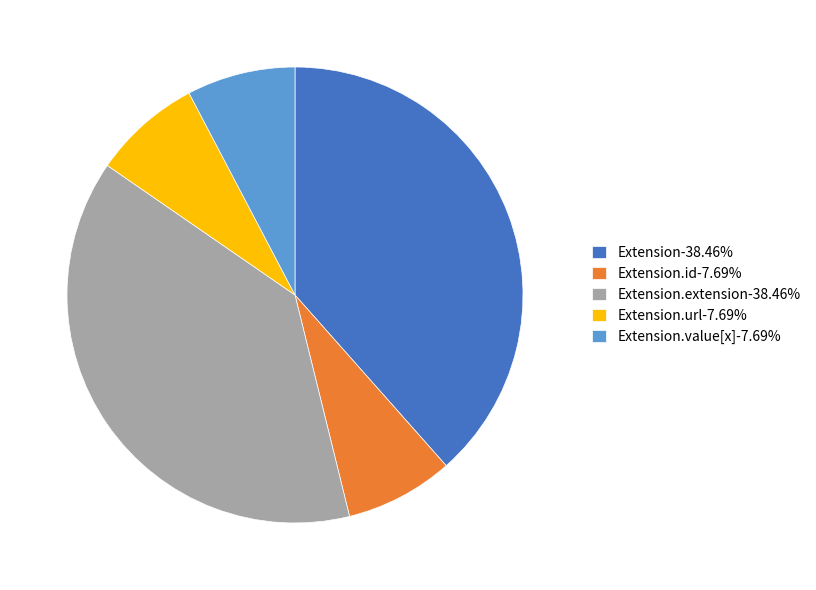

Is the sum of Extension.value[x]-7.69% and Extension.id-7.69% greater than half?

No